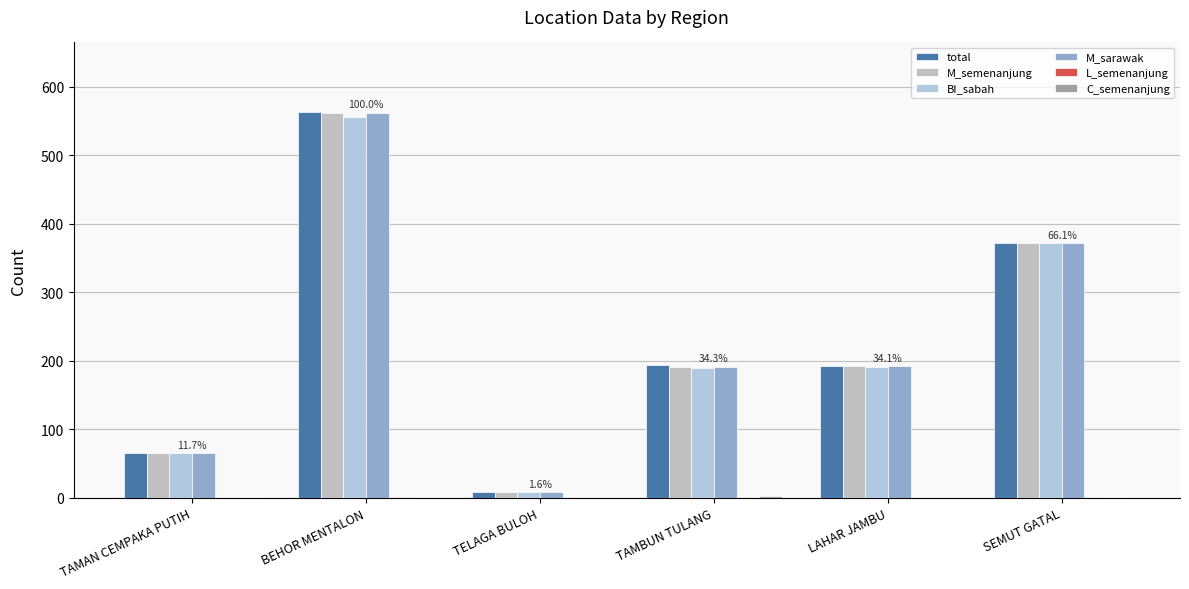

How many groups of bars are there?

6